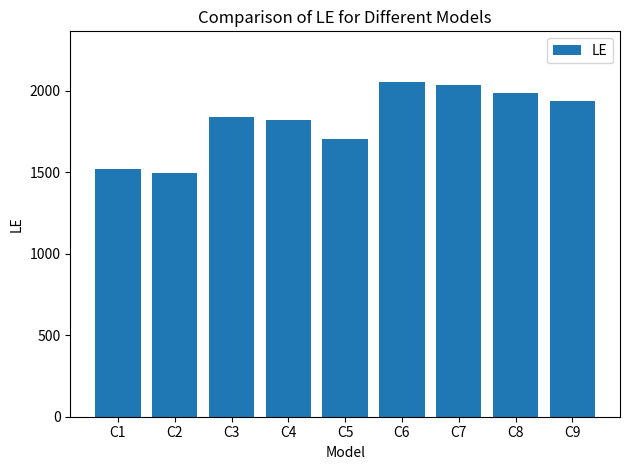

At which label is the value closest to 1775?

C4